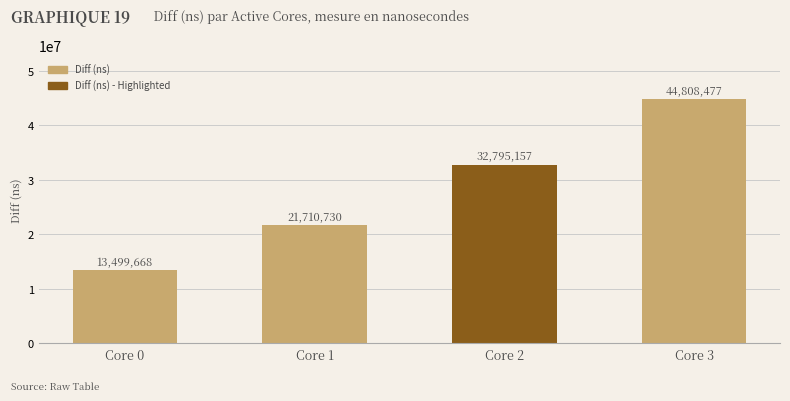

Reading right to left, transcribe all the data shown in this chart.

Core 3=44808477	Core 2=32795157	Core 1=21710730	Core 0=13499668